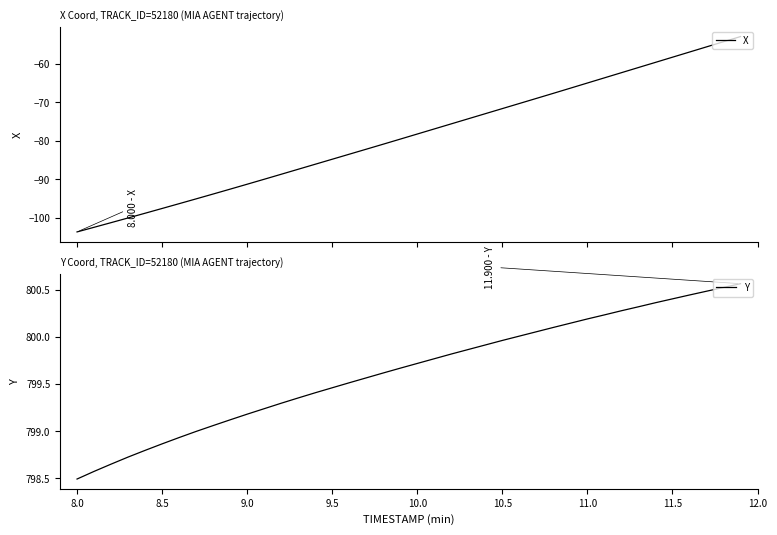

Which series has the largest total across all categories?

Y